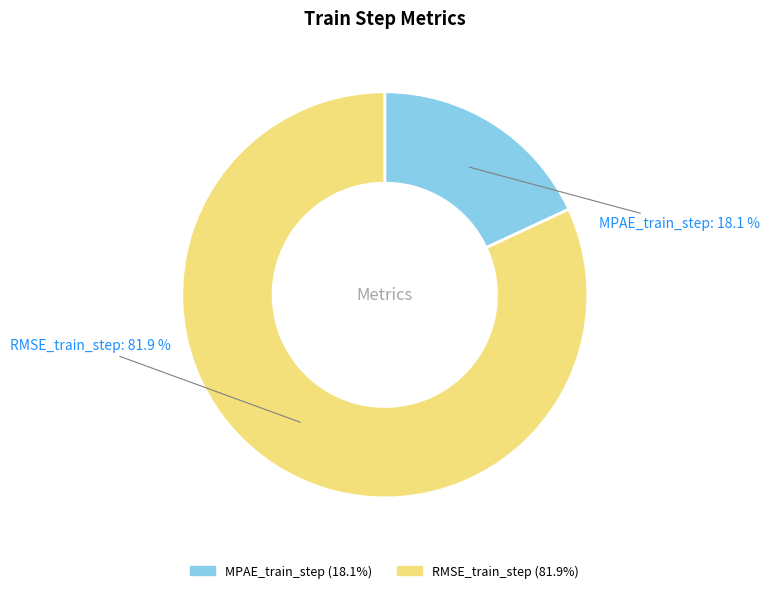

Does any single category account for the majority?

Yes